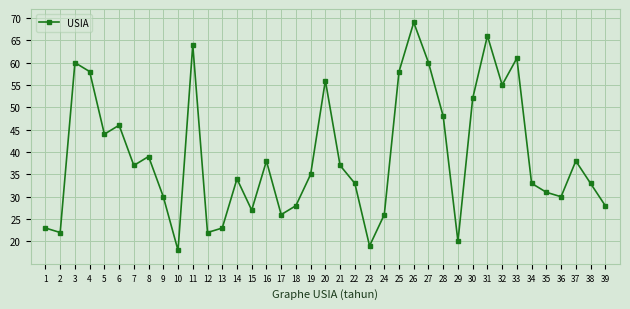

What is the greatest value displayed?

69